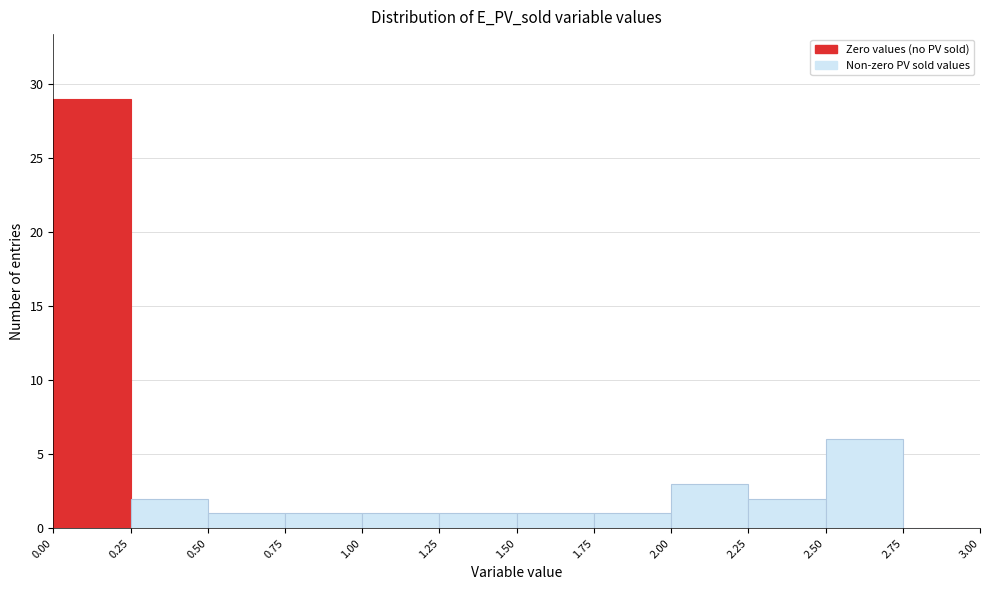

Reading left to right, list every bar in this chart as the range it spans on the x-axis followed by its height. The values are not printed on the chart, so give them approximately, as read against the axis.

0.00 to 0.25: 29
0.25 to 0.50: 2
0.50 to 0.75: 1
0.75 to 1.00: 1
1.00 to 1.25: 1
1.25 to 1.50: 1
1.50 to 1.75: 1
1.75 to 2.00: 1
2.00 to 2.25: 3
2.25 to 2.50: 2
2.50 to 2.75: 6
2.75 to 3.00: 0